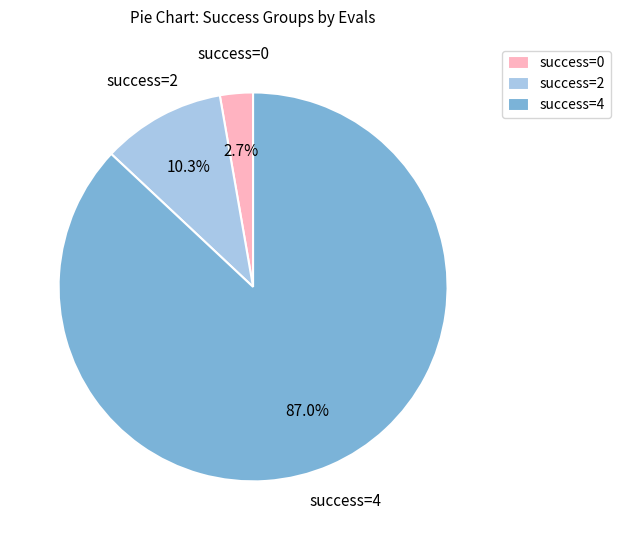

Rank the categories by value from highest to lowest.

success=4, success=2, success=0